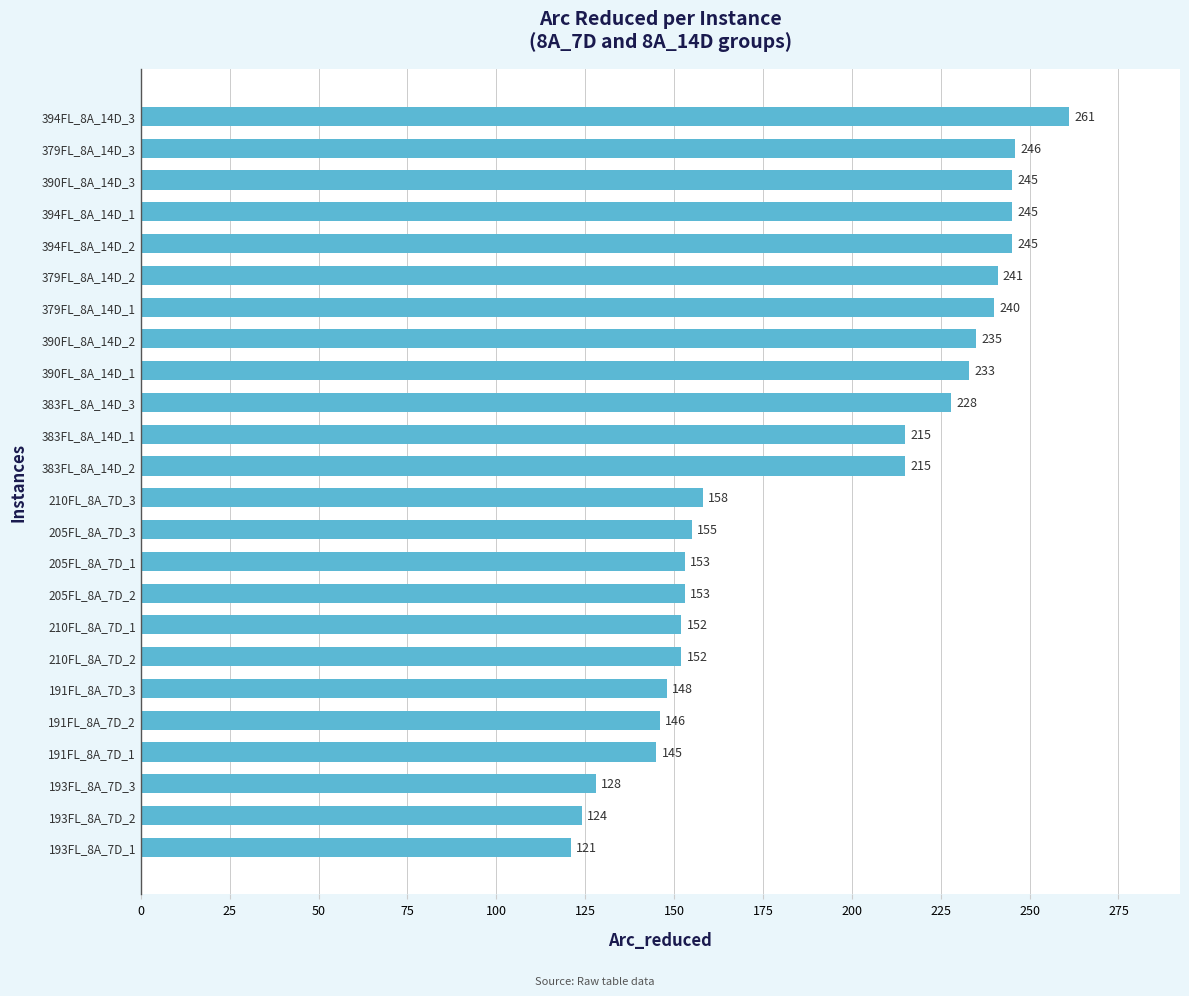

At which category does the chart reach its minimum across all series?

193FL_8A_7D_1